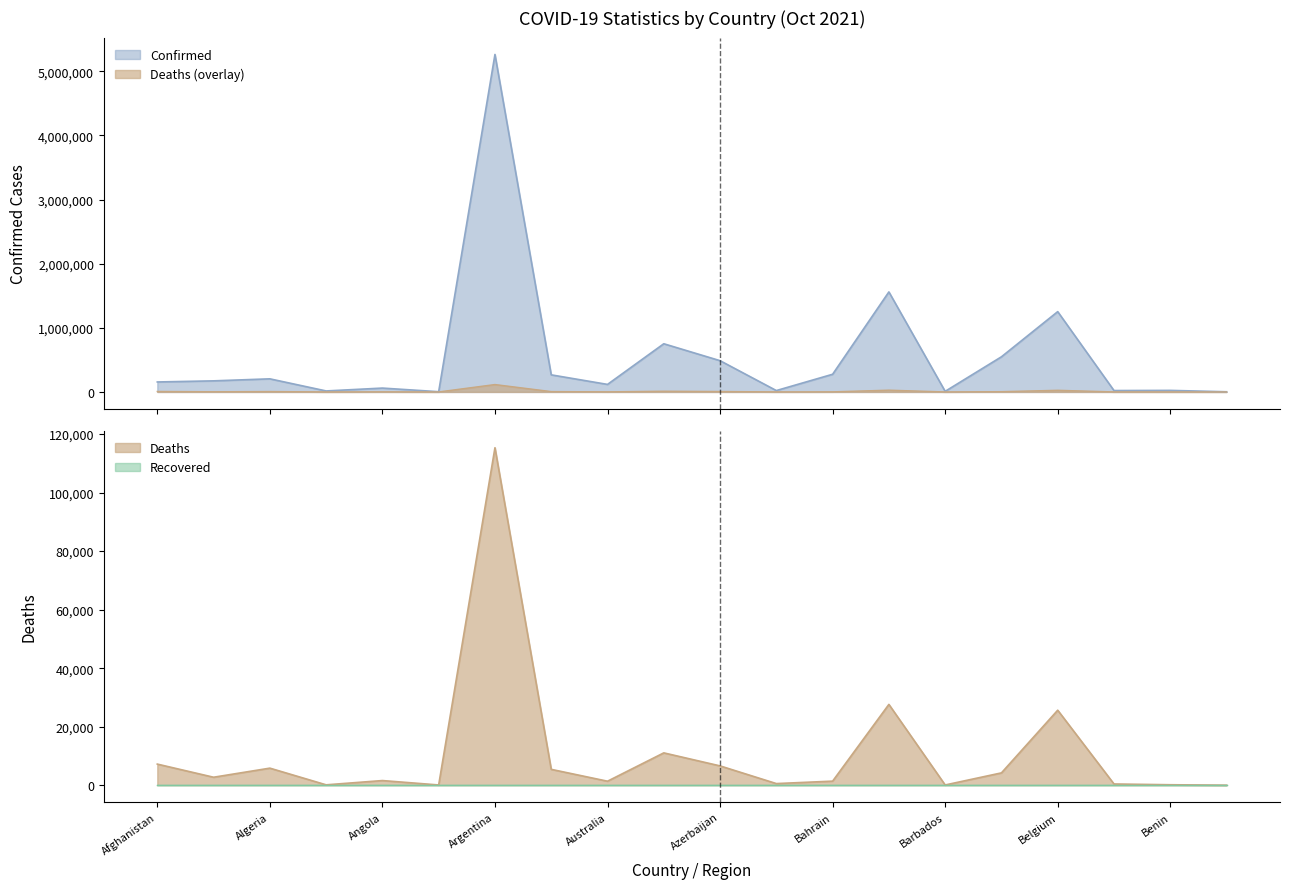

What is the minimum value shown in the chart?

3